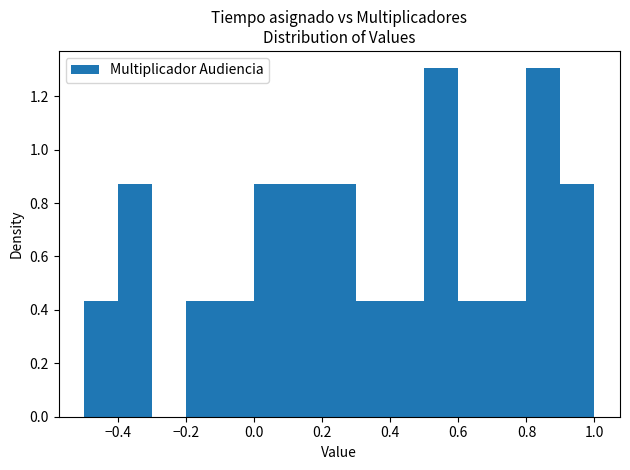

Reading left to right, list every bar in this chart as the range it spans on the x-axis followed by its height. The values are not printed on the chart, so give them approximately, as read against the axis.

-0.5 to -0.4: 0.44
-0.4 to -0.3: 0.86
-0.3 to -0.2: 0
-0.2 to -0.1: 0.44
-0.1 to 0.0: 0.44
0.0 to 0.1: 0.86
0.1 to 0.2: 0.86
0.2 to 0.3: 0.86
0.3 to 0.4: 0.44
0.4 to 0.5: 0.44
0.5 to 0.6: 1.30
0.6 to 0.7: 0.44
0.7 to 0.8: 0.44
0.8 to 0.9: 1.30
0.9 to 1.0: 0.86